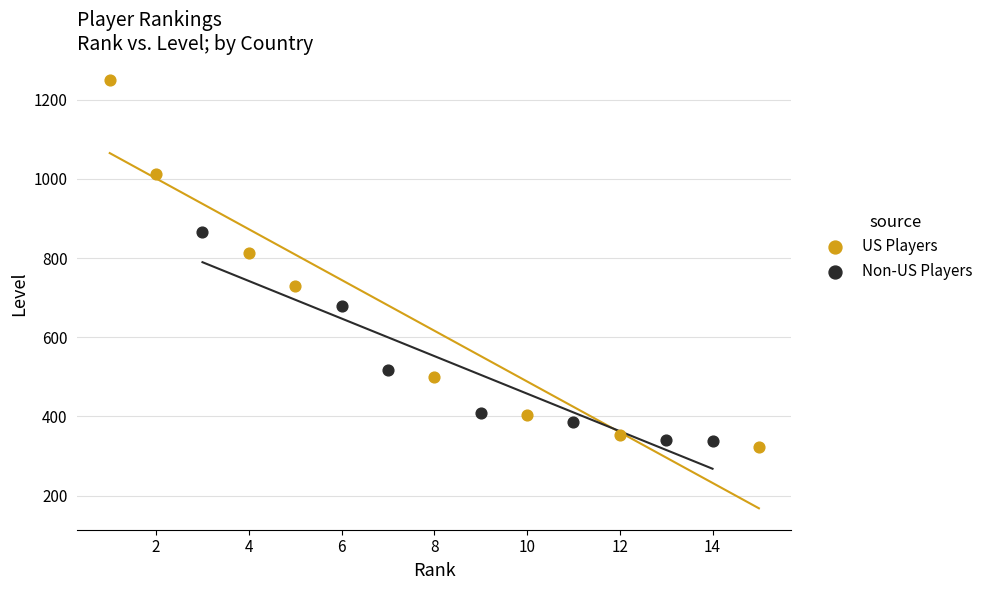

Which series contains the lowest Y value?

US Players